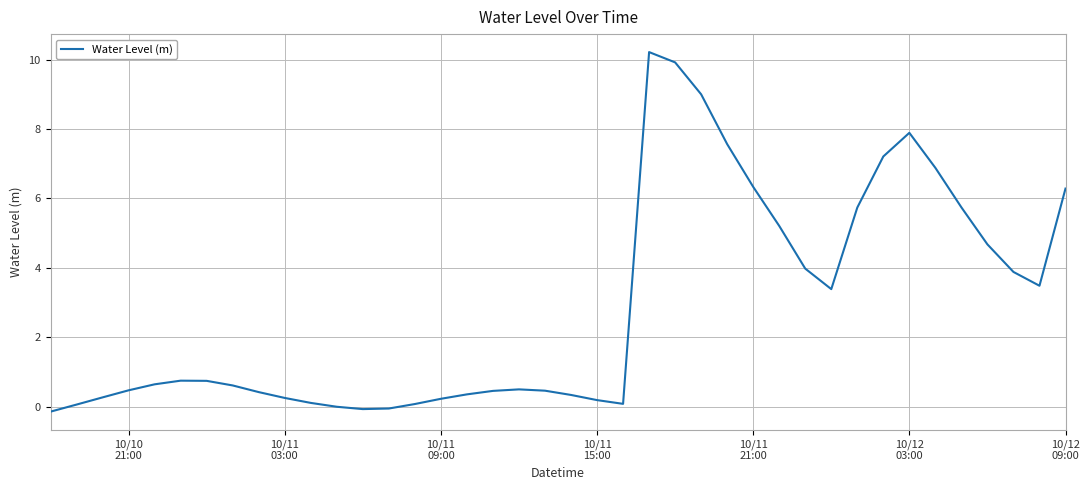

What is the greatest value displayed?

10.2